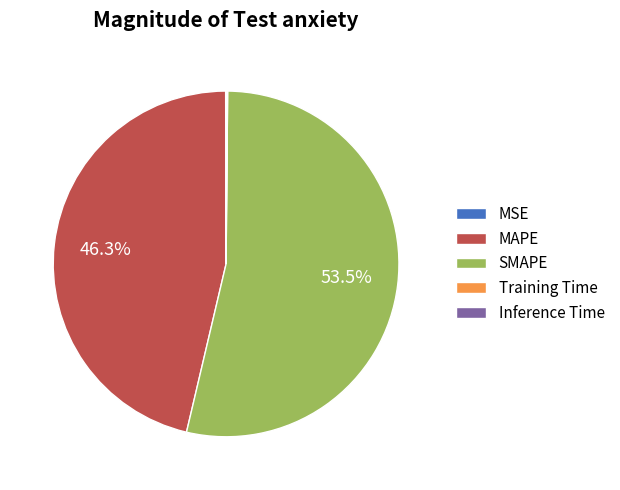

Which slice represents more than half of the pie?

SMAPE